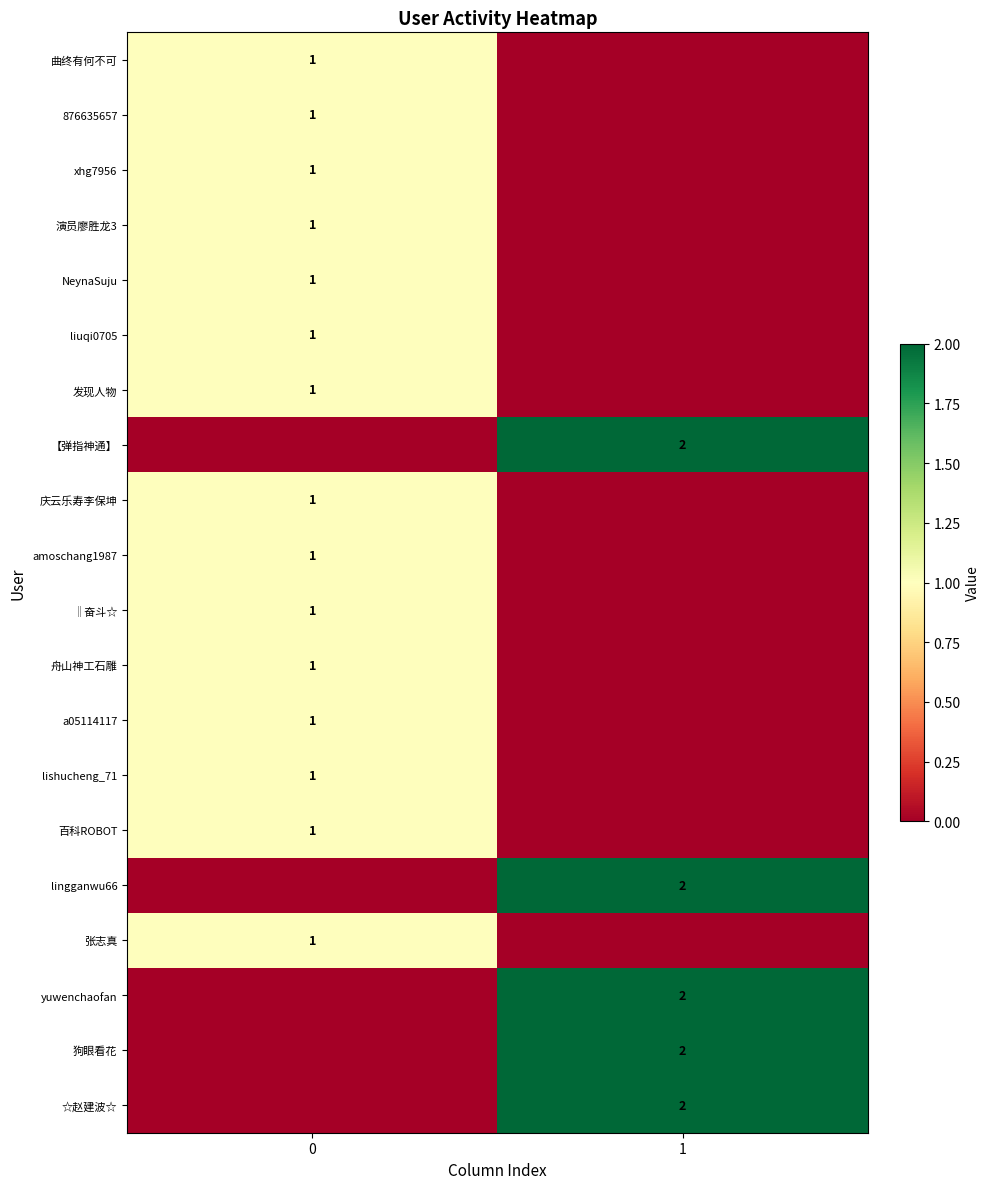

What is the total value across all series at 0?

15